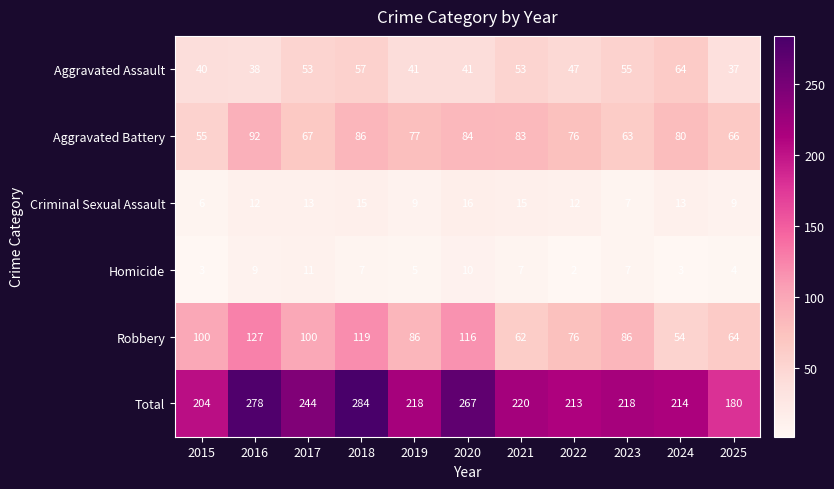

What is the approximate value of Homicide at 2015?

3